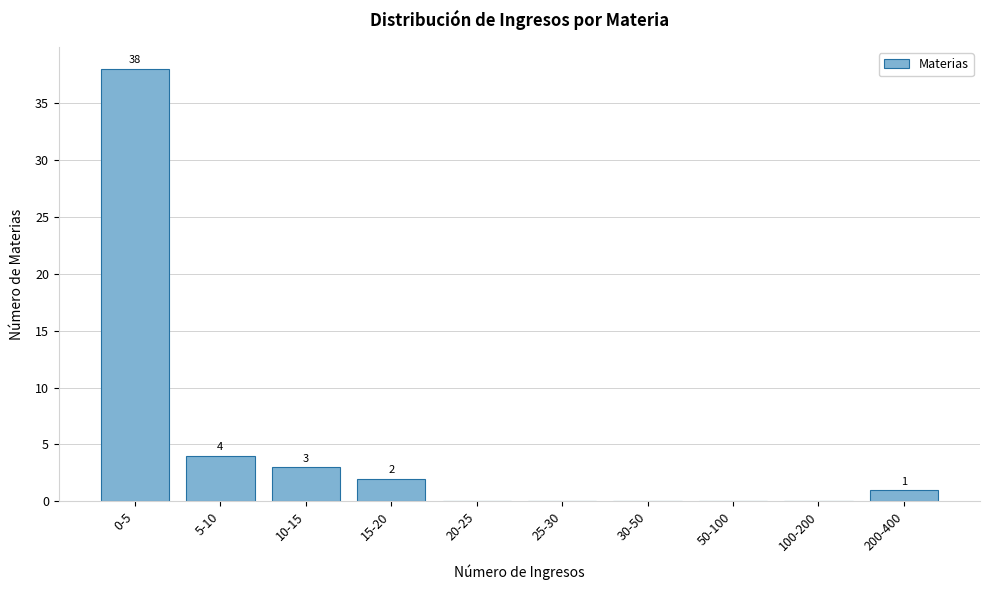

Reading left to right, list all the values displayed in this chart.

0-5=38	5-10=4	10-15=3	15-20=2	20-25=0	25-30=0	30-50=0	50-100=0	100-200=0	200-400=1